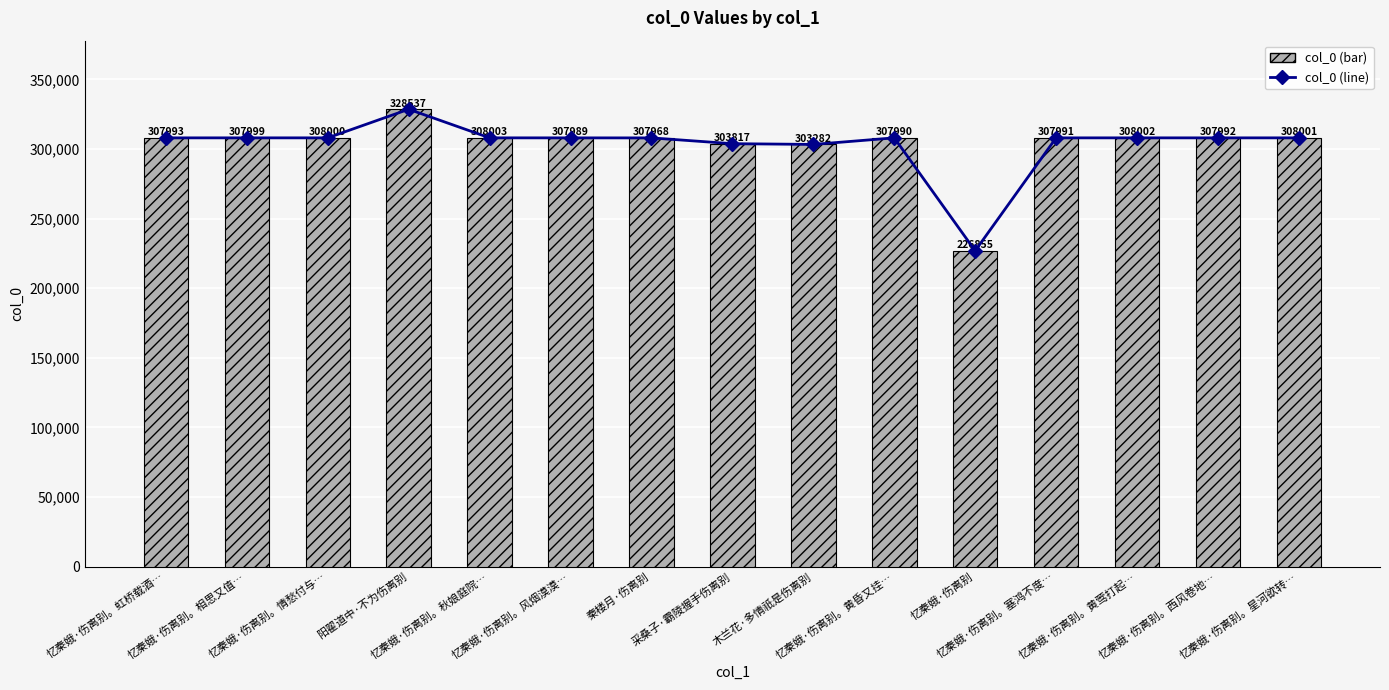

Between 忆秦娥·伤离别 and 采桑子·霸陵握手伤离别, which is larger?

采桑子·霸陵握手伤离别